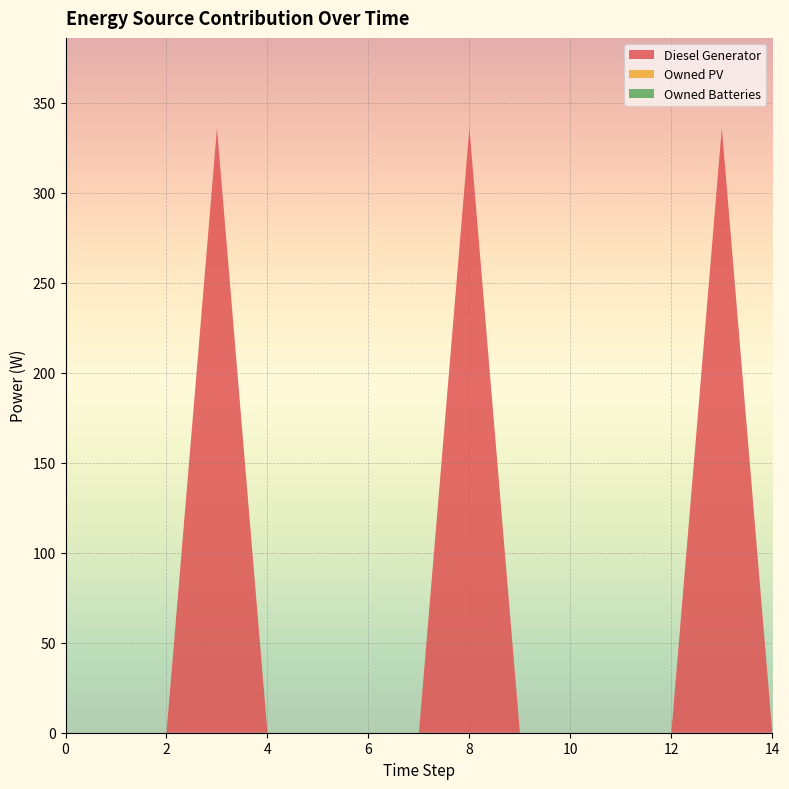

Reading left to right, extract all data points from this chart.

Diesel Generator: 0=0	1=0	2=0	3=336	4=0	5=0	6=0	7=0	8=336	9=0	10=0	11=0	12=0	13=336	14=0
Owned PV: 0=0	1=0	2=0	3=0	4=0	5=0	6=0	7=0	8=0	9=0	10=0	11=0	12=0	13=0	14=0
Owned Batteries: 0=0	1=0	2=0	3=0	4=0	5=0	6=0	7=0	8=0	9=0	10=0	11=0	12=0	13=0	14=0